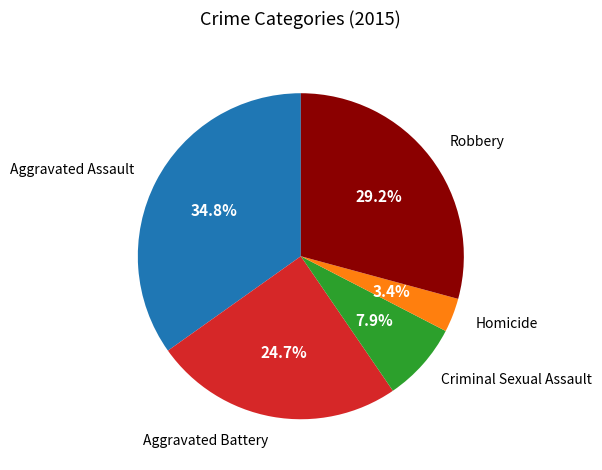

The Criminal Sexual Assault slice represents 8% of the pie. True or false?

True